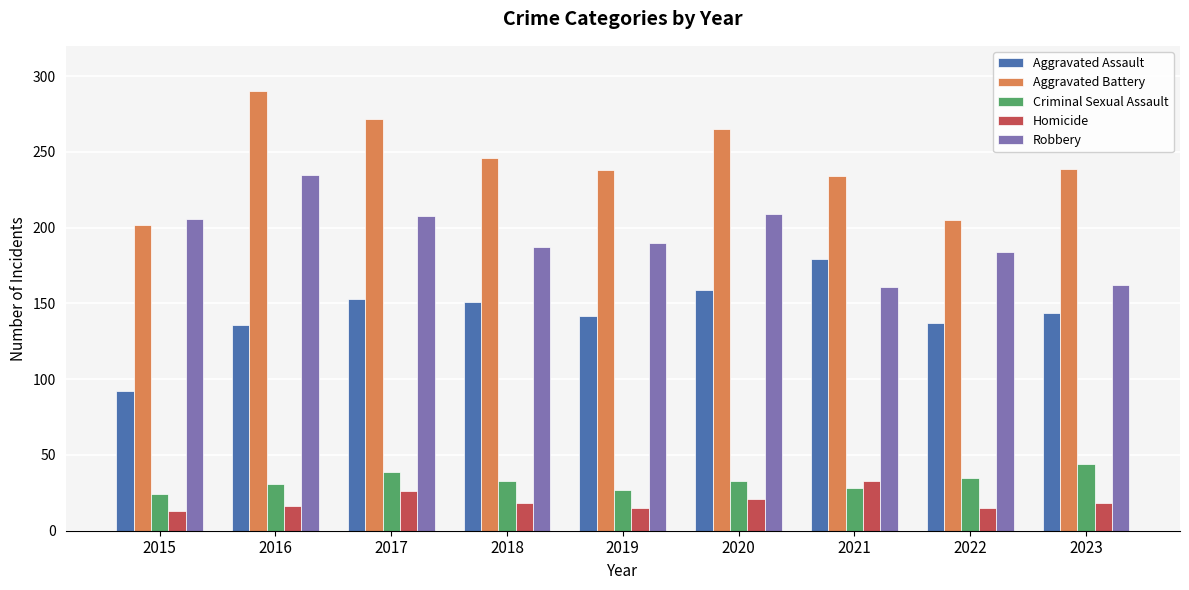

What is the difference between the maximum and minimum values in the Homicide series?

20